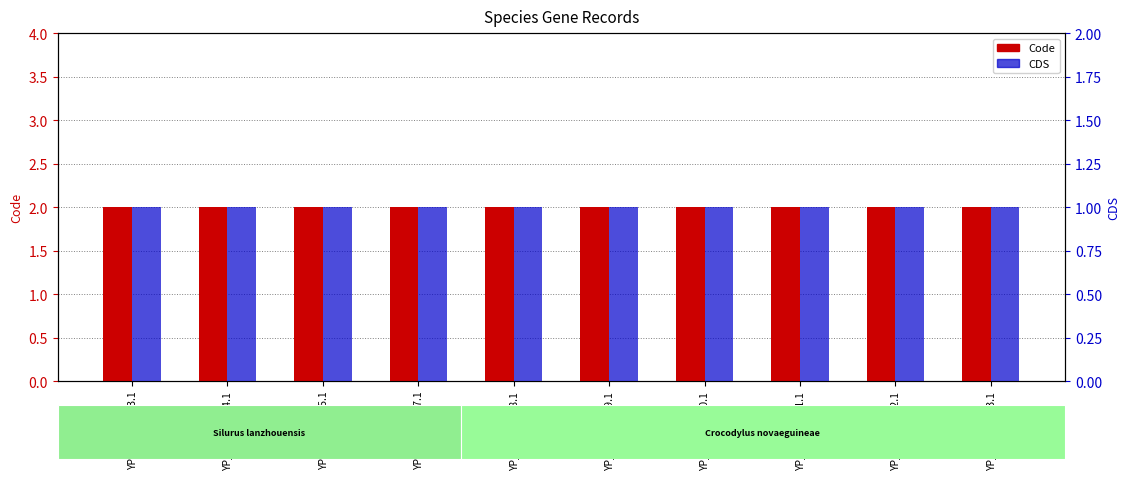

What are all the series names shown in the legend?

Code, CDS